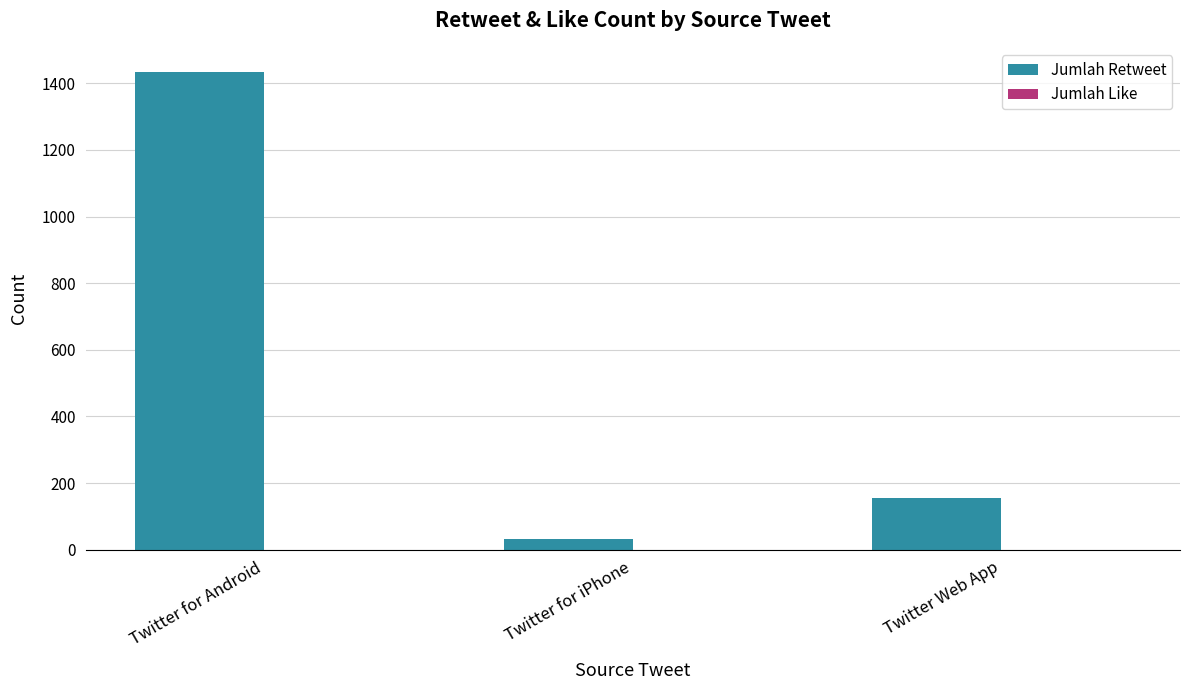

Reading left to right, list all the values displayed in this chart.

1435	33	154